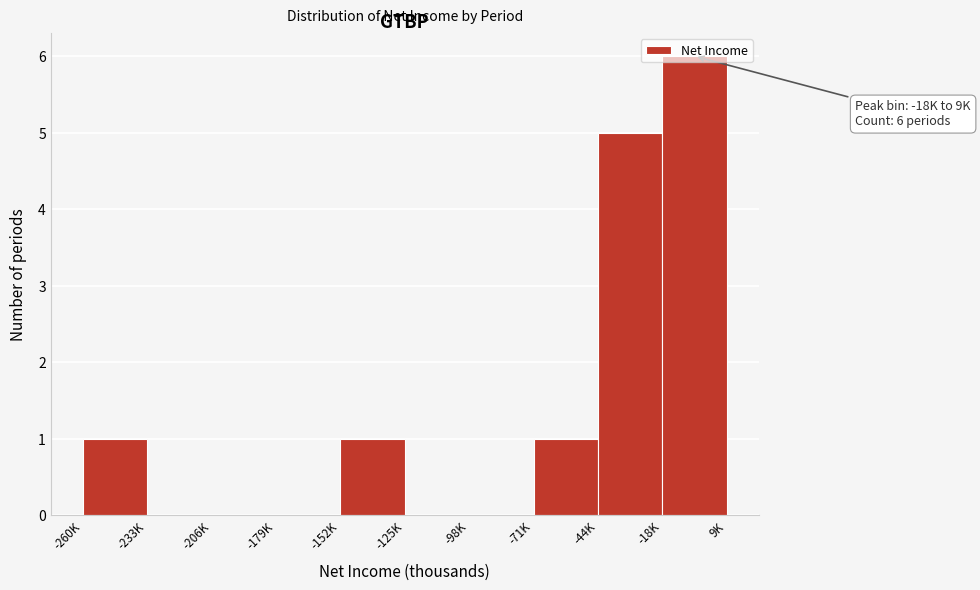

The value at -125K is -2. True or false?

False